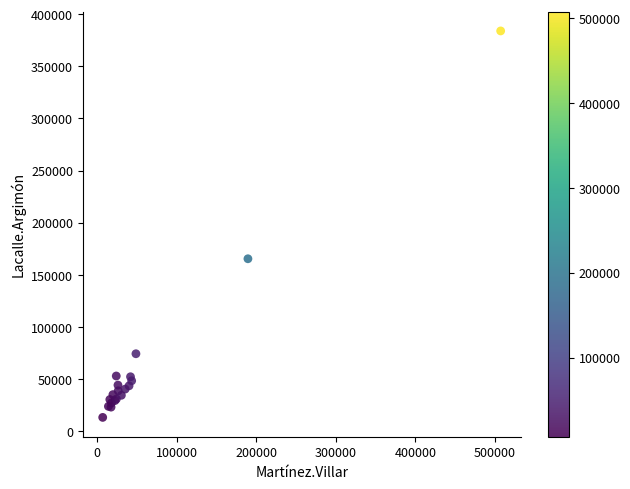

What Y value in the scatter plot is closest to 198546?

165350